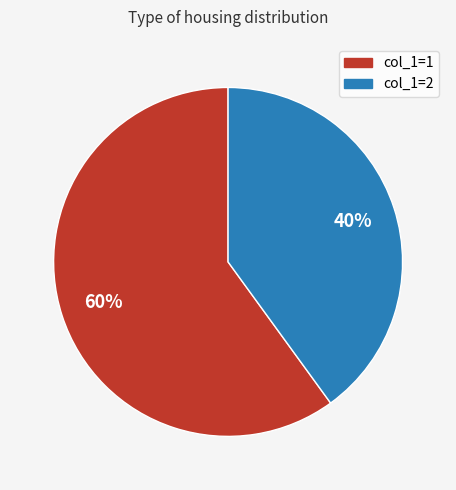

To the nearest percent, what is the difference between the largest and smallest slice percentages?

20%